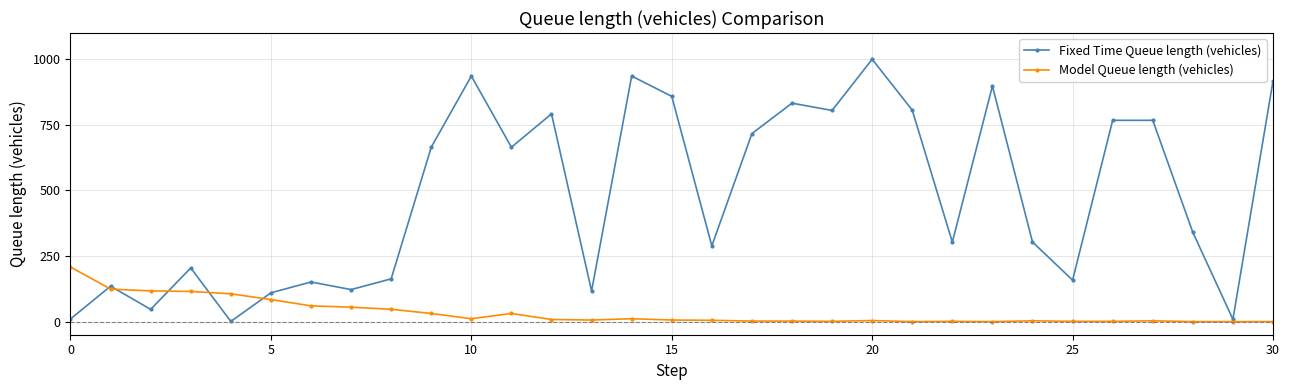

How many lines are shown in the chart?

2